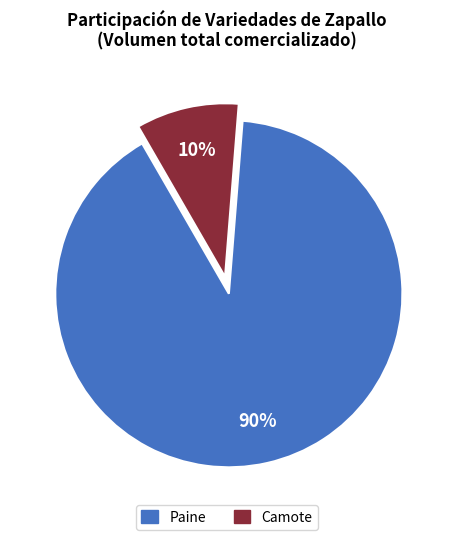

The Paine slice represents 90% of the pie. True or false?

True